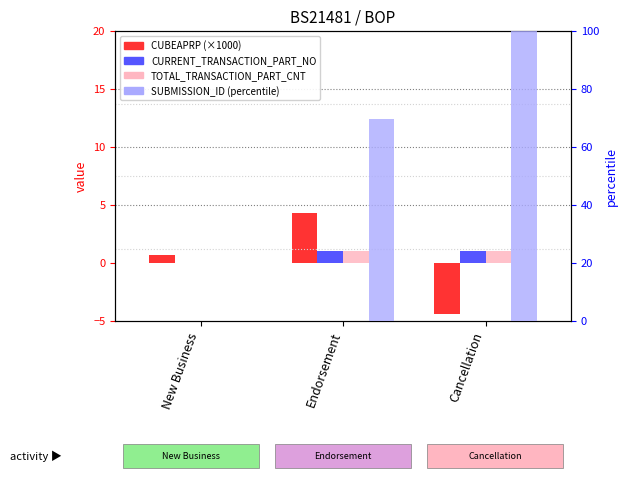

Rank the series at Cancellation from highest to lowest value.

SUBMISSION_ID (percentile), CURRENT_TRANSACTION_PART_NO, TOTAL_TRANSACTION_PART_CNT, CUBEAPRP (×1000)